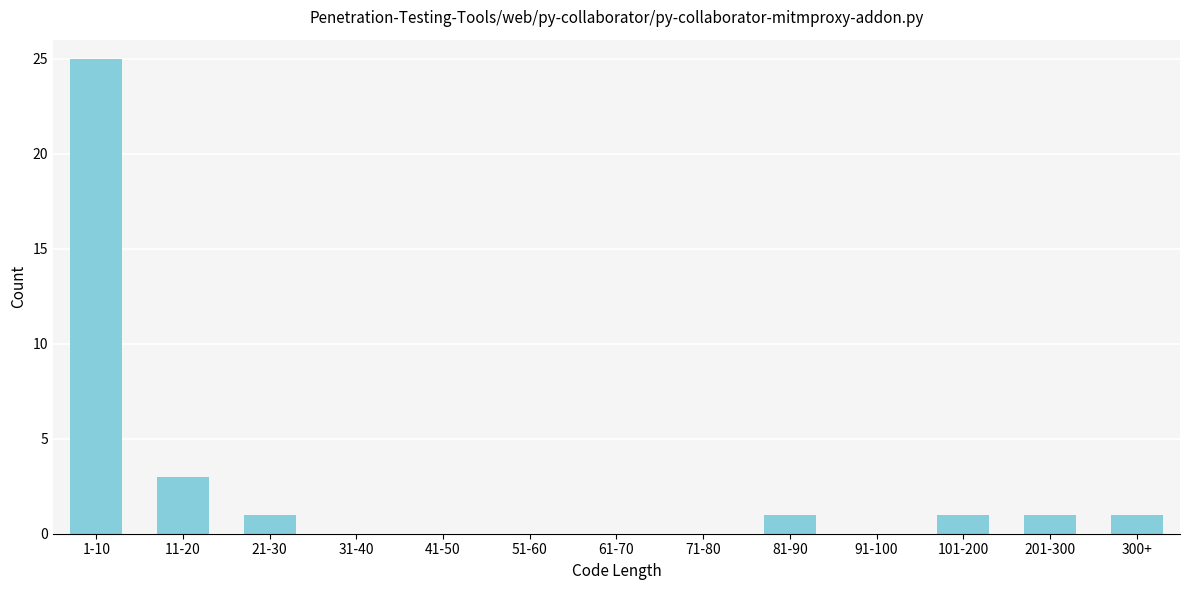

Reading left to right, extract all data points from this chart.

1-10=25	11-20=3	21-30=1	31-40=0	41-50=0	51-60=0	61-70=0	71-80=0	81-90=1	91-100=0	101-200=1	201-300=1	300+=1